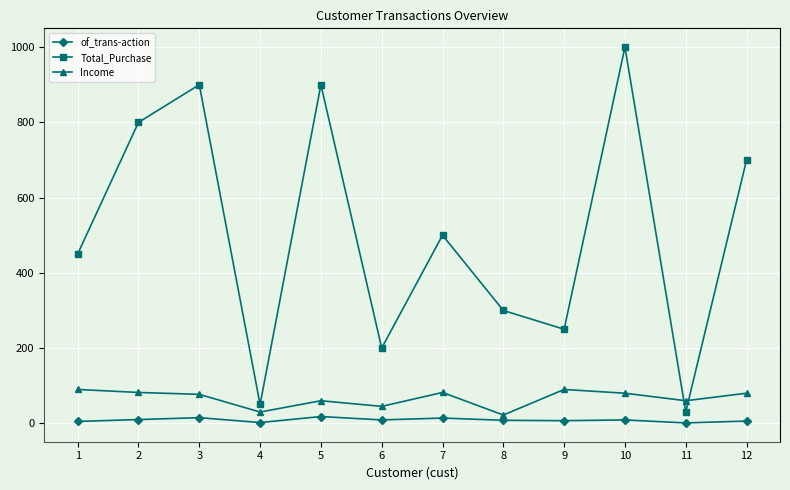

True or false: Total_Purchase has more than 0 interior local peaks.

True